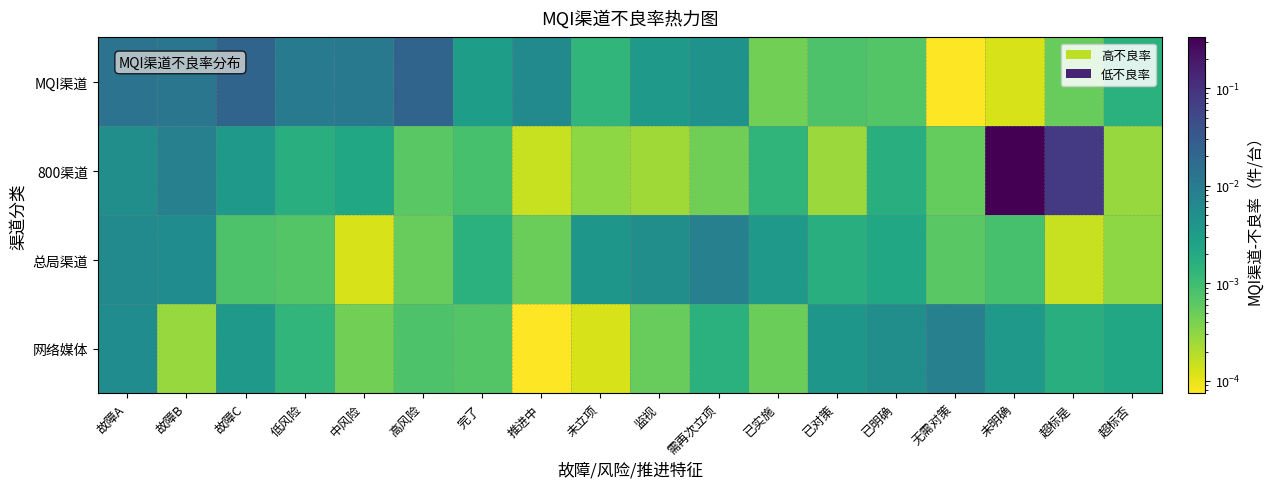

Count the number of categories in the chart.

18